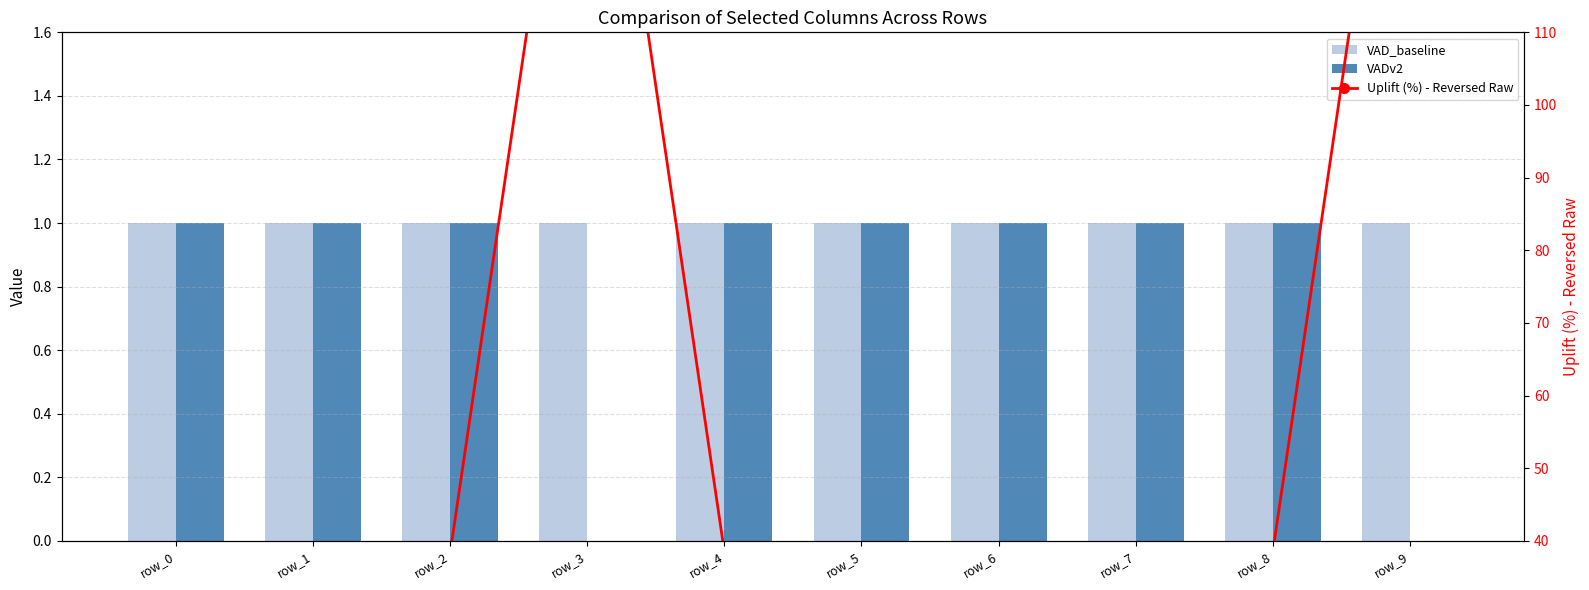

Between row_7 and row_1, which is larger?

row_7